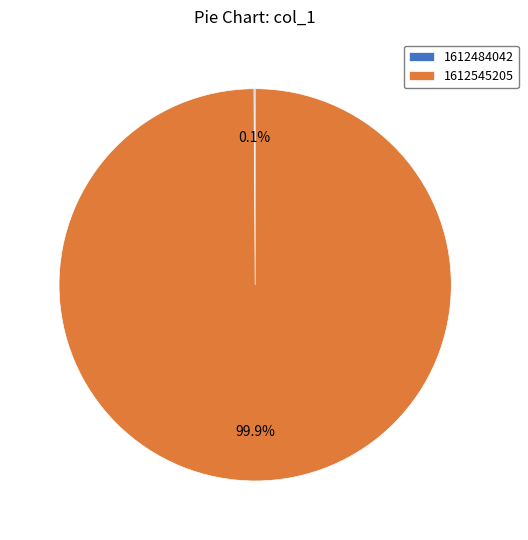

Does any single category account for the majority?

Yes